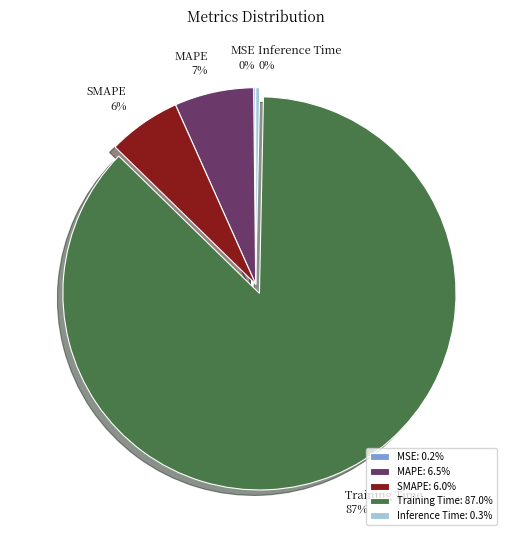

Which category accounts for the majority?

Training Time